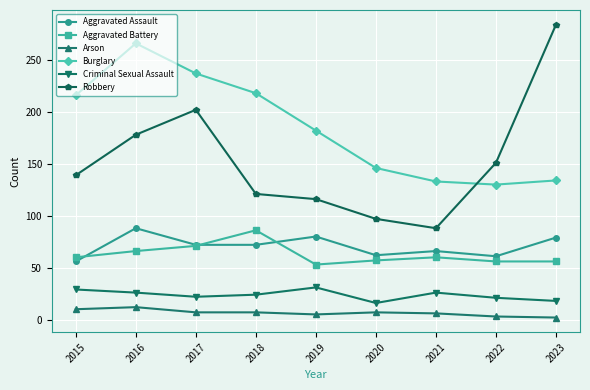

The value of Aggravated Assault at 2016 is 150. True or false?

False